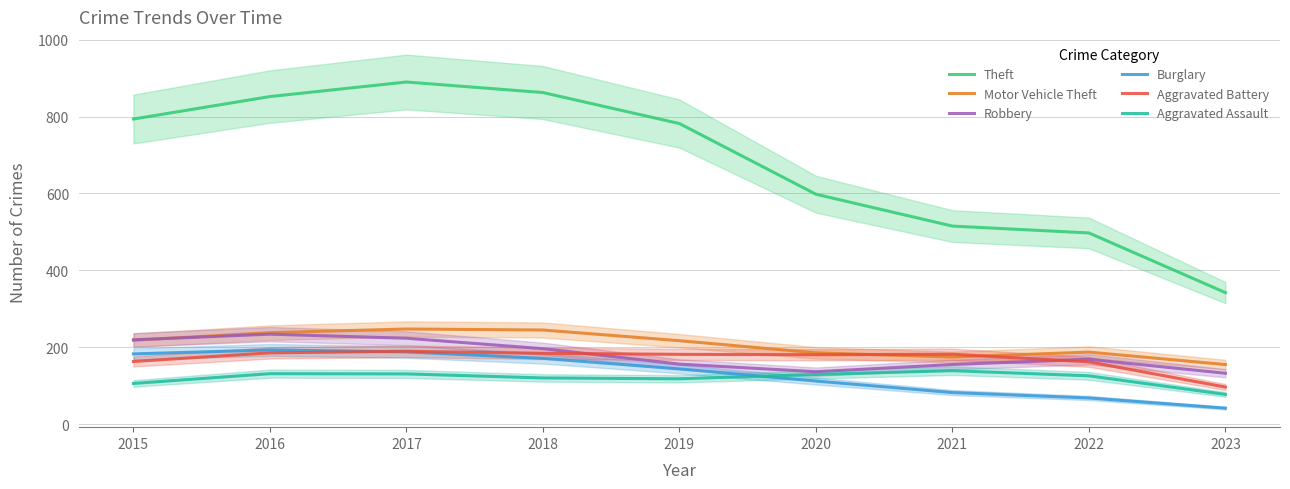

True or false: Aggravated Battery has more than 2 points higher than both neighbors.

False